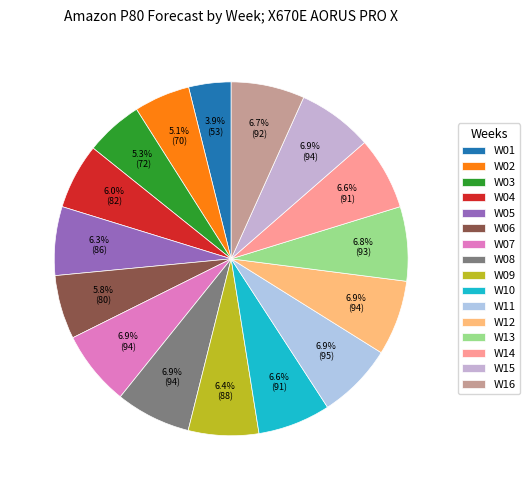

Is the sum of W12 and W07 greater than half?

No